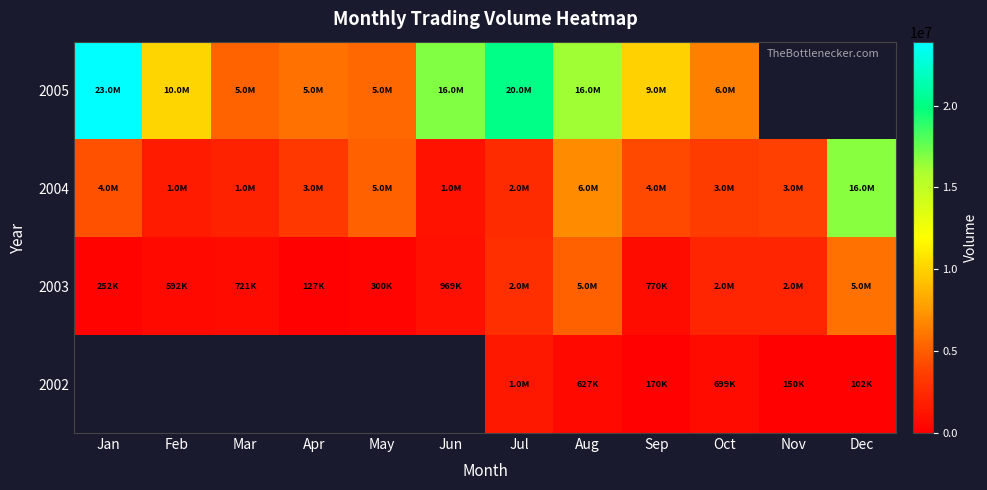

What is the approximate value of 2003 at Nov?

2210652.0